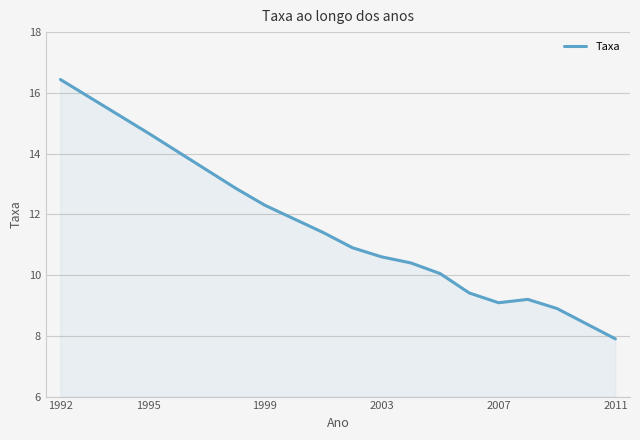

What is the maximum value shown in the chart?

16.4